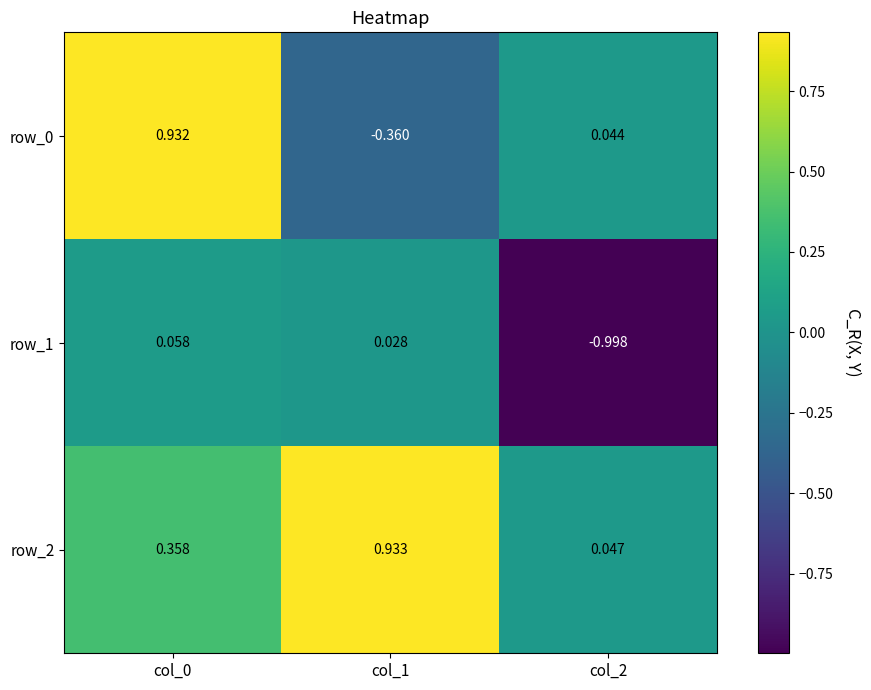

Which series has the largest total across all categories?

row_2